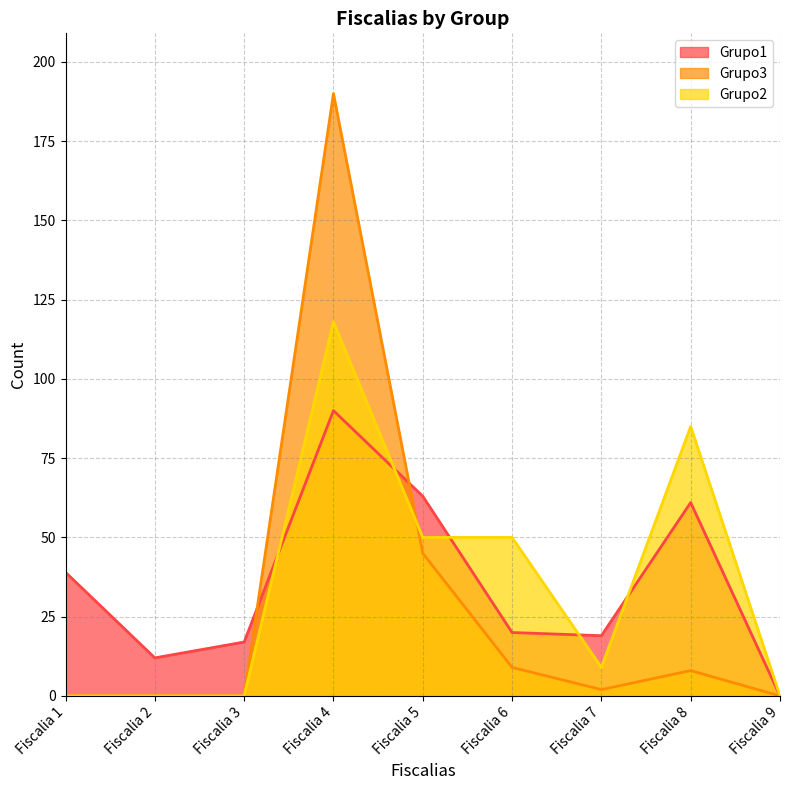

Does the chart have visible grid lines?

Yes